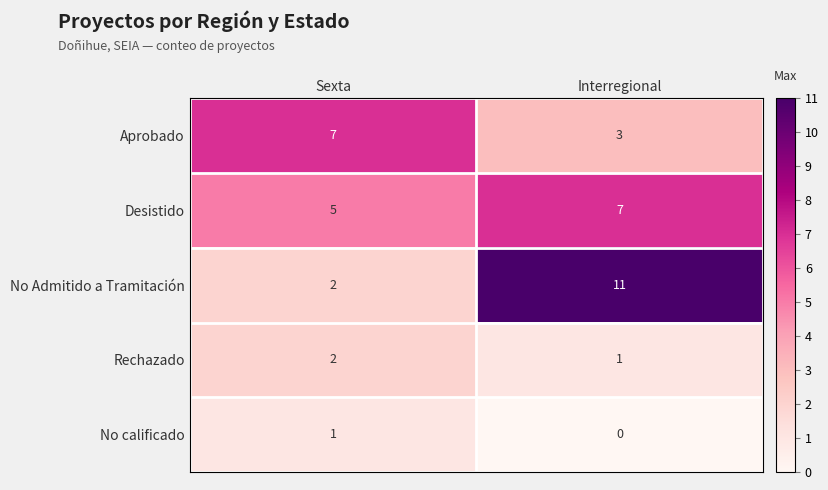

Which series has the largest total across all categories?

No Admitido a Tramitación